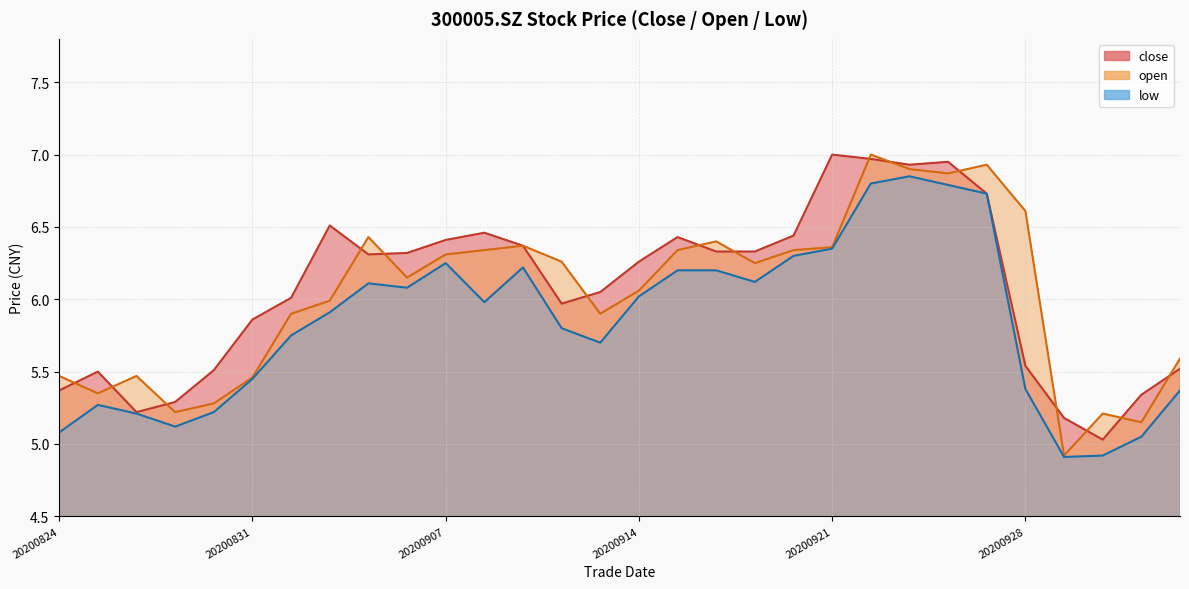

What is the value of the low point at the 23rd from the left?

6.8